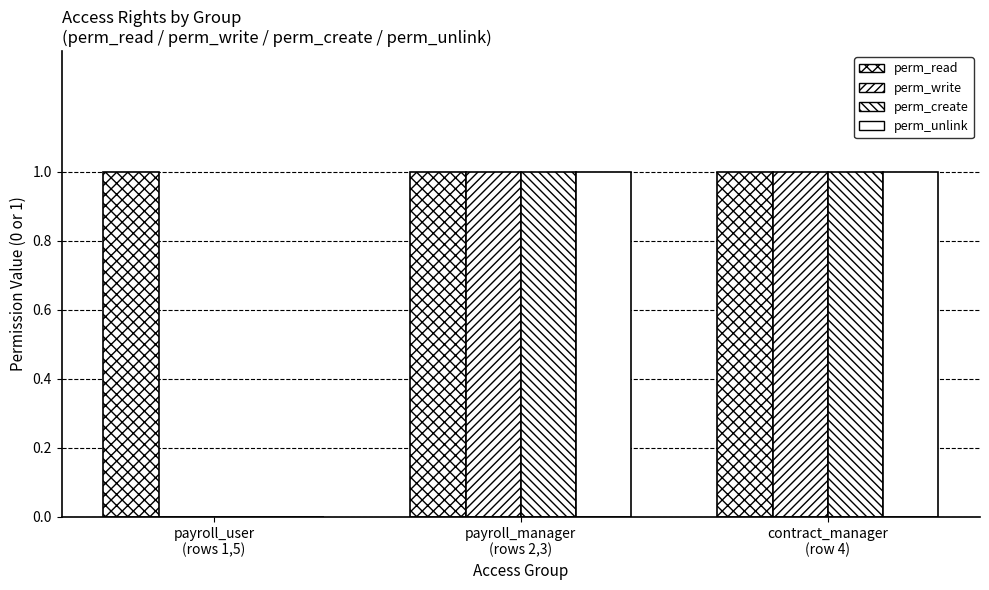

Are the bars grouped side by side (vs. stacked)?

Yes